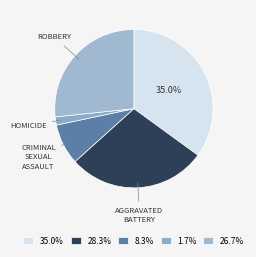

To the nearest percent, what is the average slice percentage?

20%